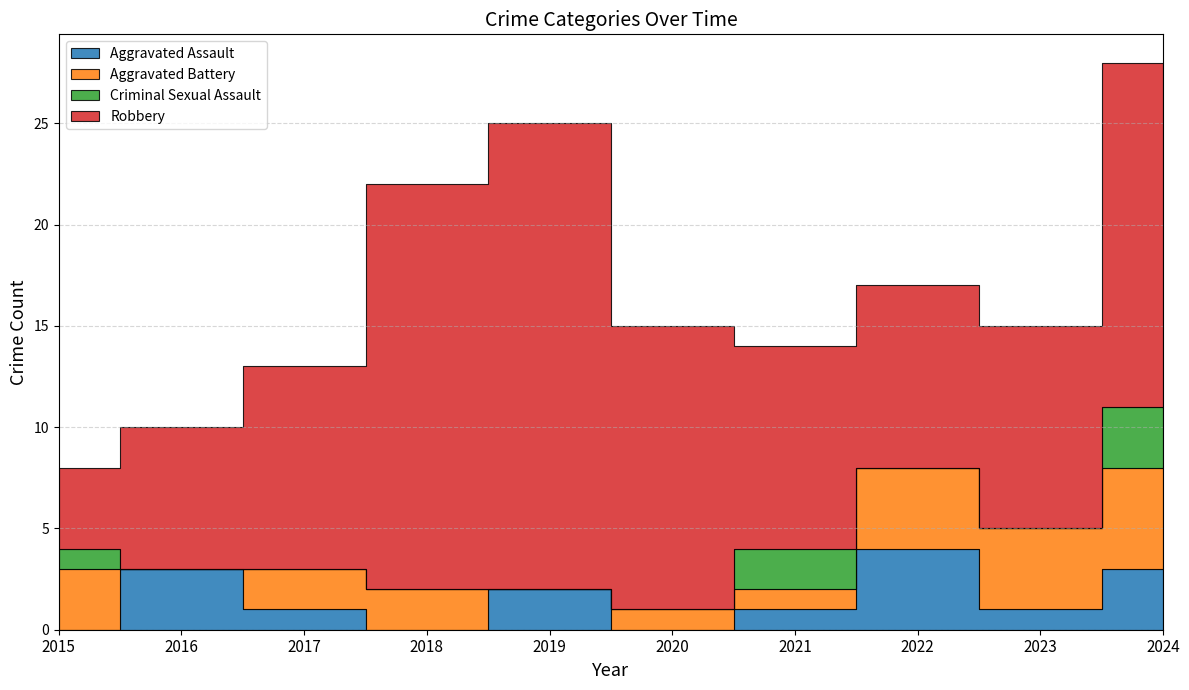

What is the lowest value of the Robbery series?

4